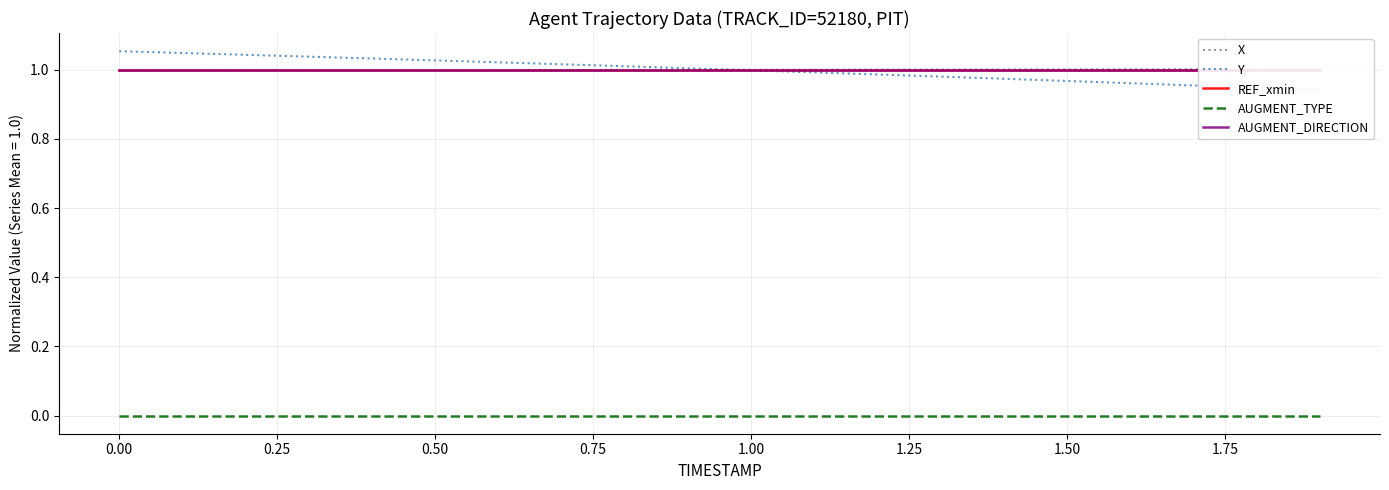

Is it true that REF_xmin equals 1.5 at 0.00?

False